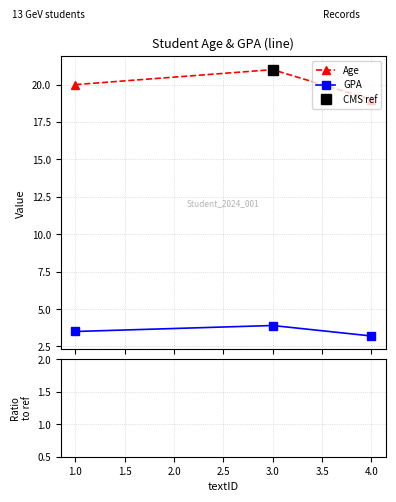

Count the GPA values in the range 3 to 4.

3